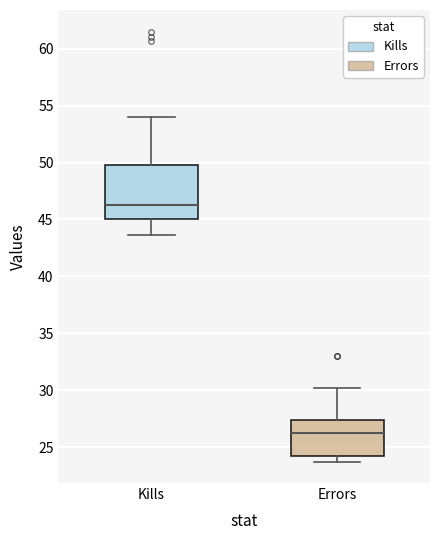

Where is the lower edge of the box for Kills on the y-axis? The values are not printed on the chart, so give them approximately, as read against the axis.

45.0